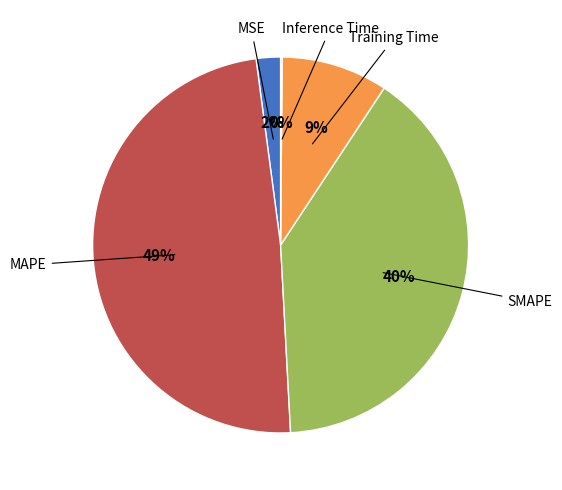

Is there a majority slice in this chart?

No